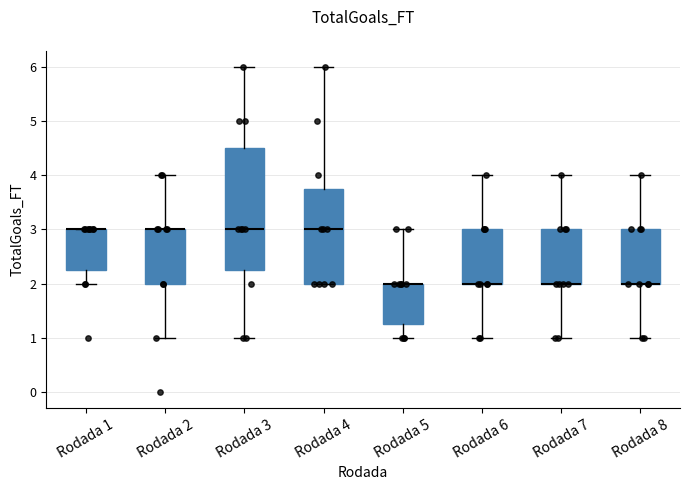

Which box is the tallest, from its lower edge to its upper edge?

Rodada 3